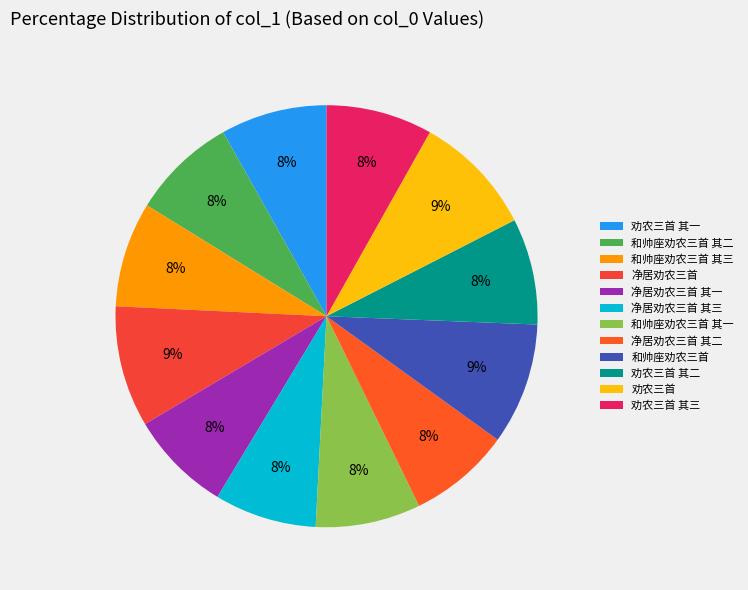

What percentage is the 劝农三首 其三 slice, to the nearest percent?

8%